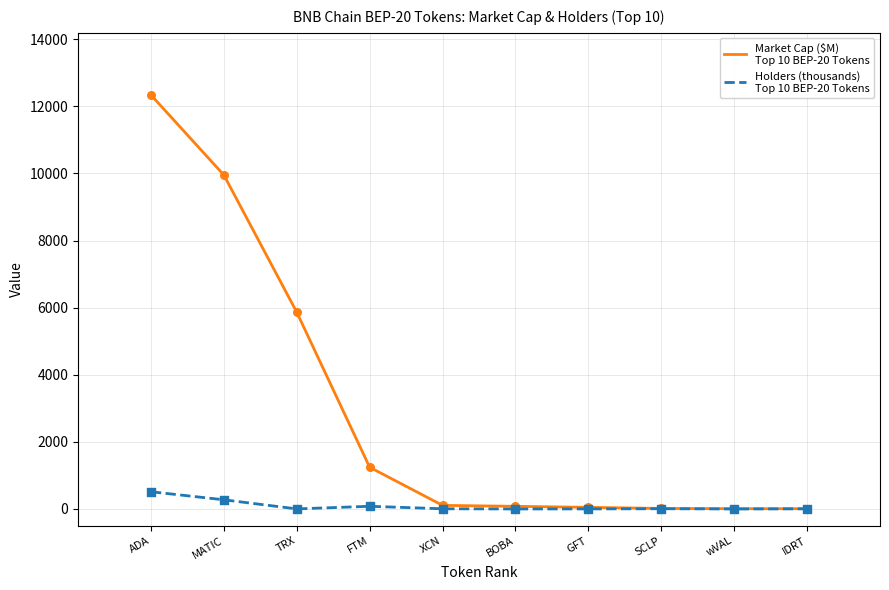

At which category is the sum across all series the highest?

ADA